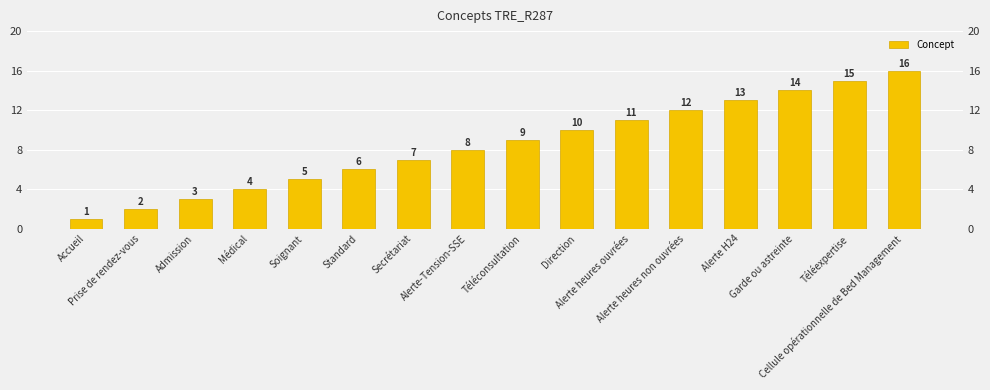

Read the value at Prise de rendez-vous.

2